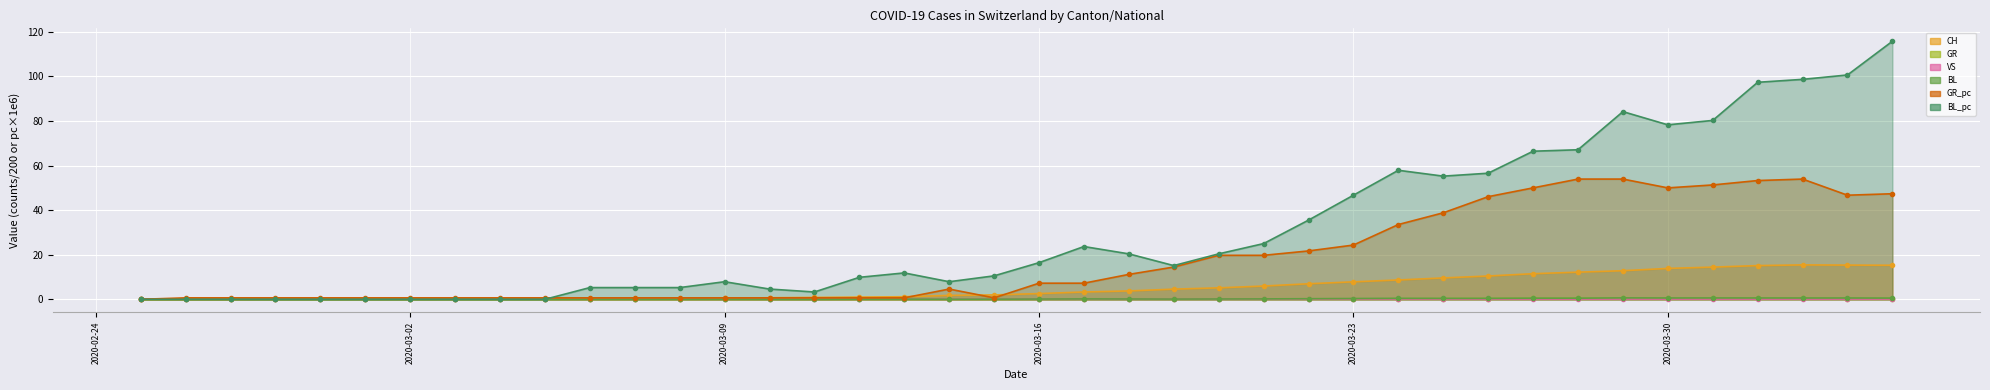

True or false: BL_pc has a value of 39.4 at 39.

False